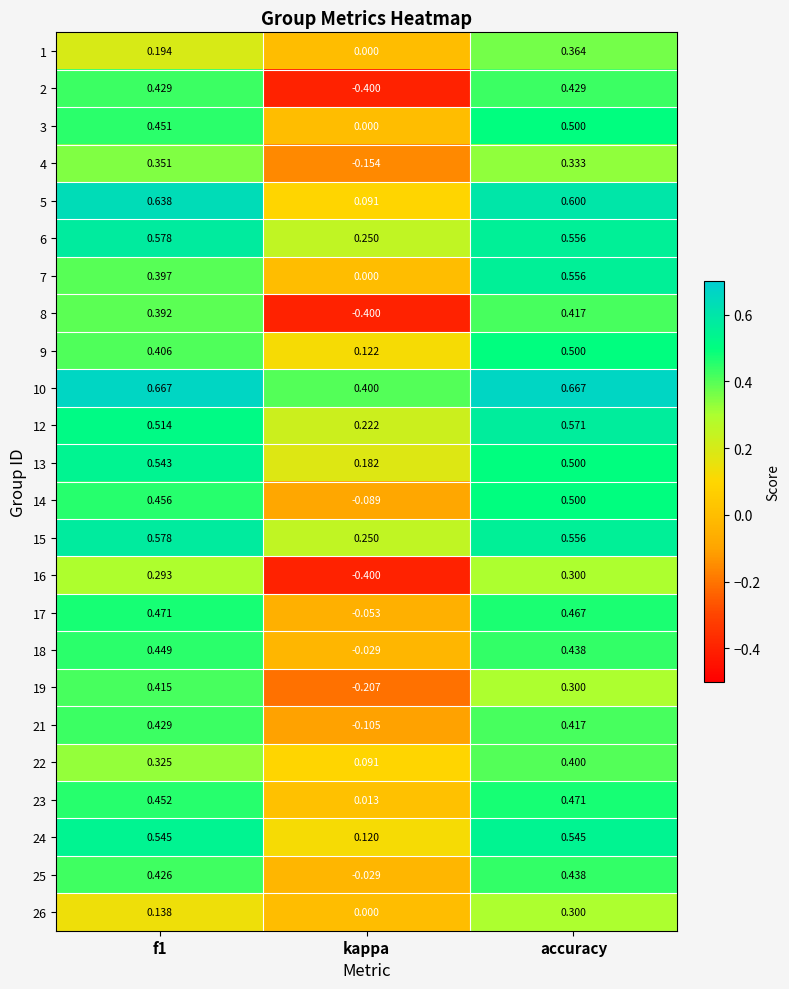

At which label does 24 reach its minimum?

kappa